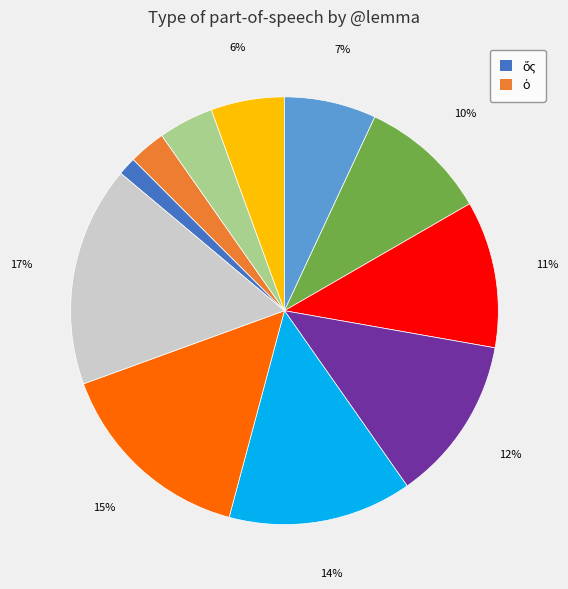

Is there any slice that represents more than half of the pie?

No